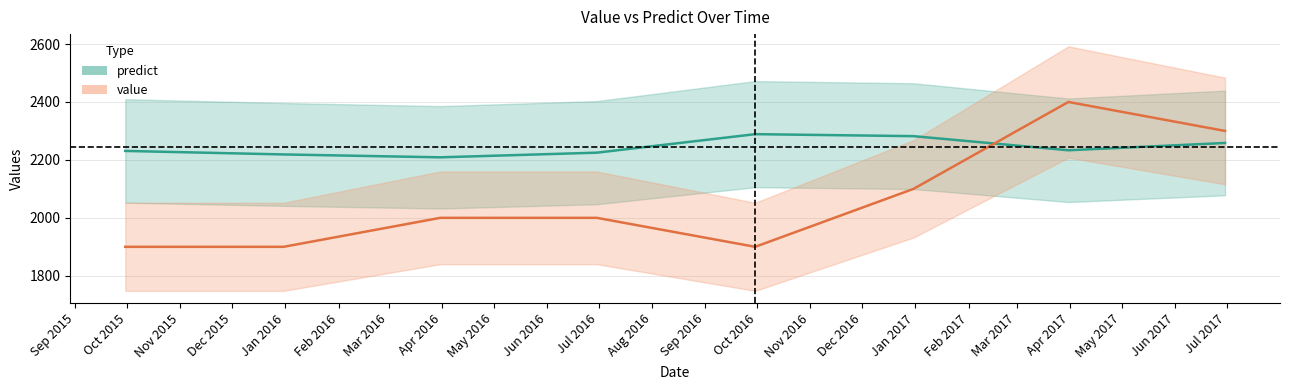

At which label does value first exceed 2000?

2016-12-31